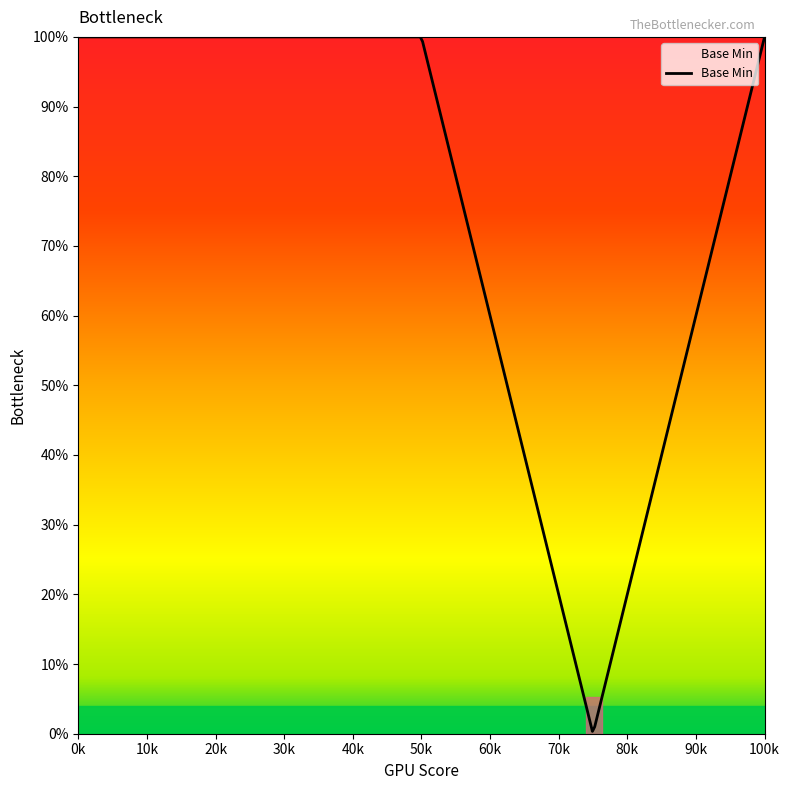

Is this an area chart (filled region under the line)?

Yes